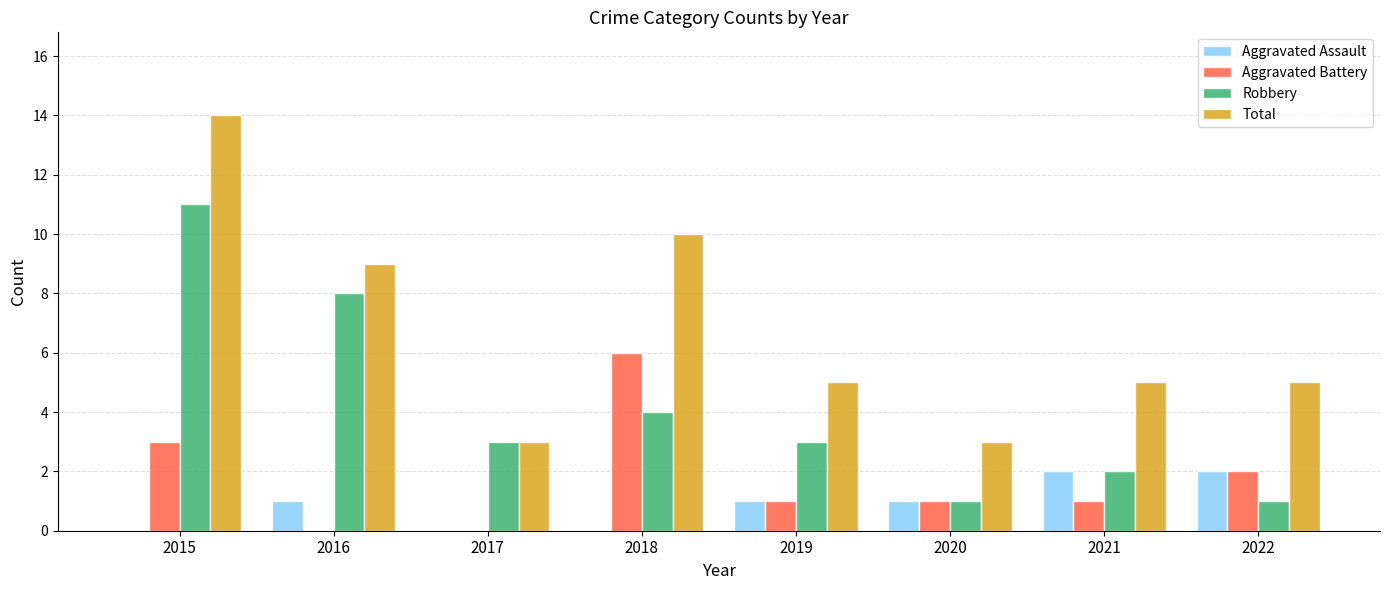

Which category has the highest value across all series?

2015